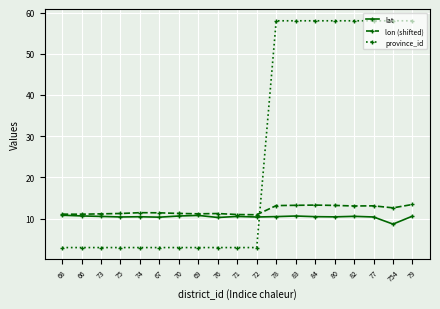

Count the number of categories in the chart.

19